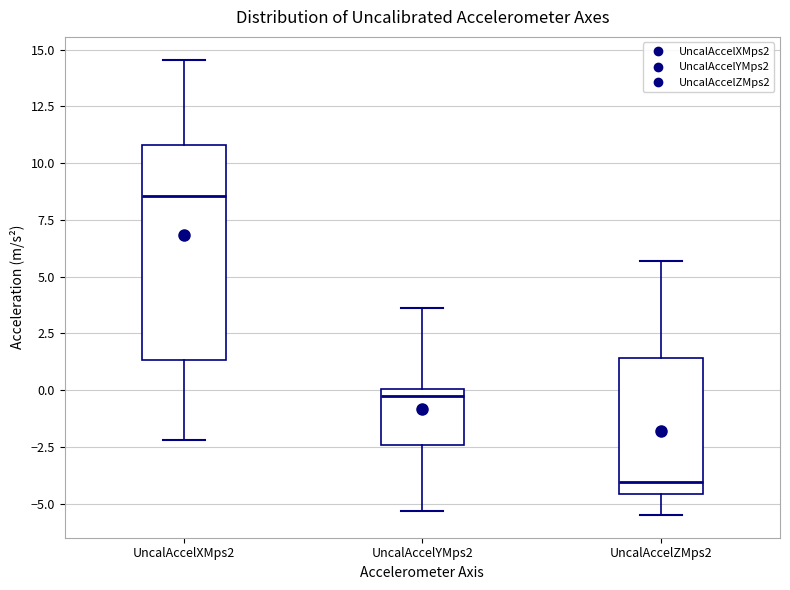

Reading left to right, transcribe this box plot: for each box, give where its median line is, the range the box spans, and where its two whiskers end, as read against the y-axis. The values are not printed on the chart, so give them approximately, as read against the axis.

UncalAccelXMps2: median 8.5, box 1.5 to 11.0, whiskers -2.0 to 14.5
UncalAccelYMps2: median -0.5, box -2.5 to 0.0, whiskers -5.5 to 3.5
UncalAccelZMps2: median -4.0, box -4.5 to 1.5, whiskers -5.5 to 5.5